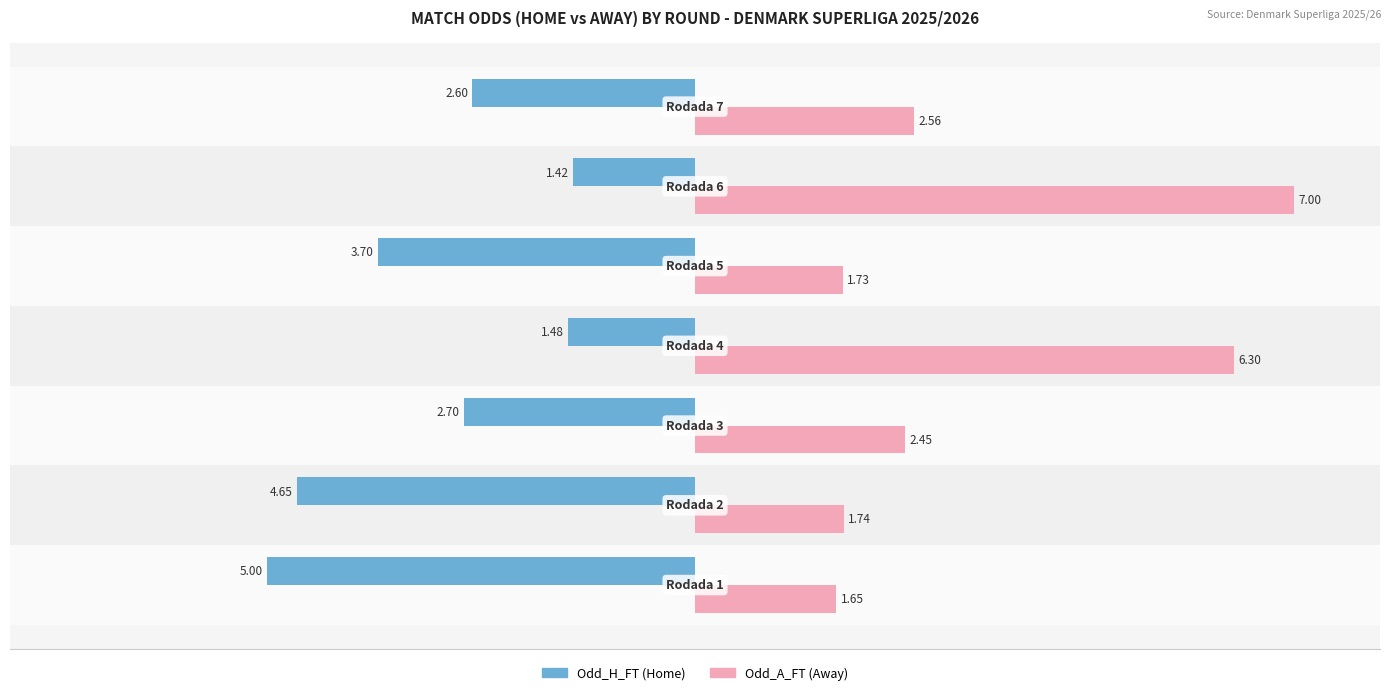

Reading left to right, transcribe all the data shown in this chart.

Odd_H_FT: -5.0	-4.7	-2.7	-1.5	-3.7	-1.4	-2.6
Odd_A_FT: 1.6	1.7	2.5	6.3	1.7	7.0	2.6